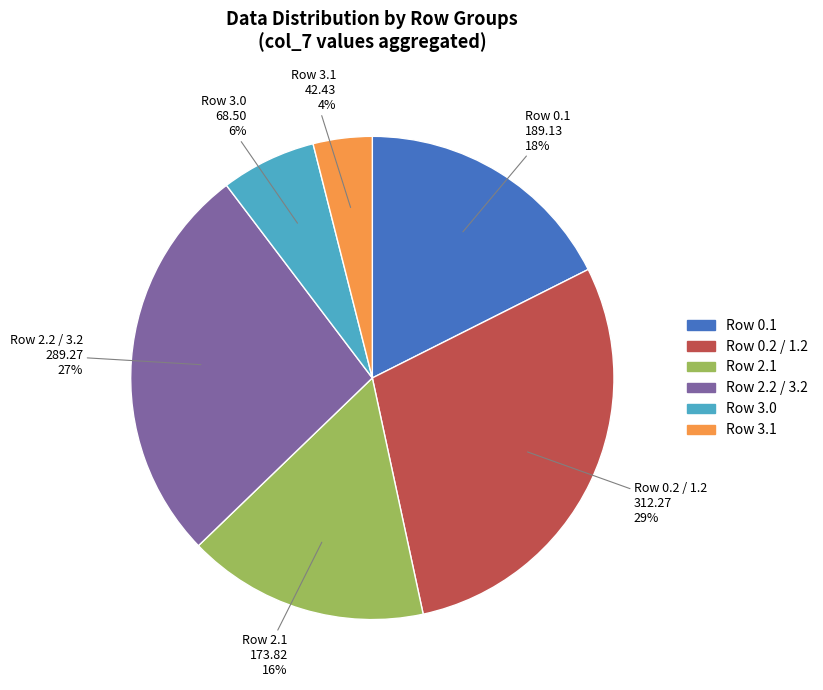

Is there any slice that represents more than half of the pie?

No